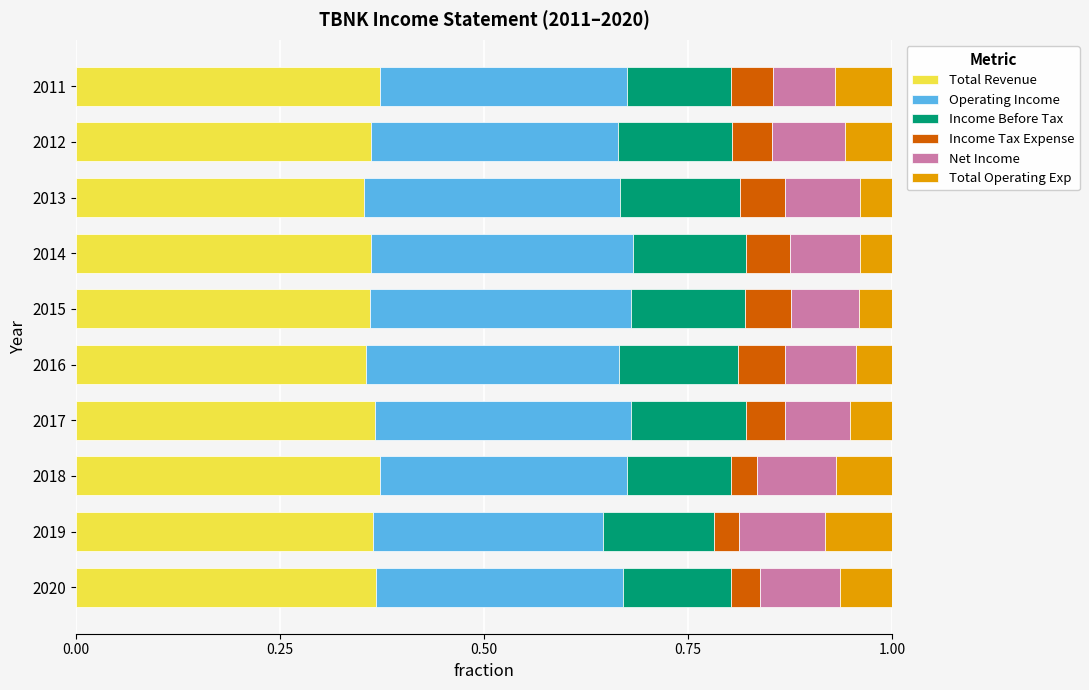

Is it true that Total Revenue equals 0.1 at 2017?

False